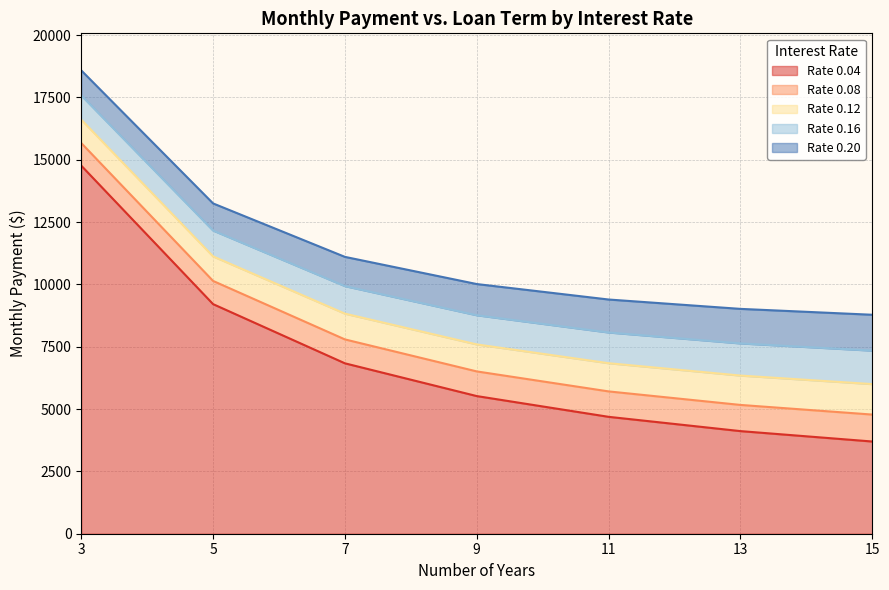

Is it true that 0.04 equals 1457.2 at 15?

False